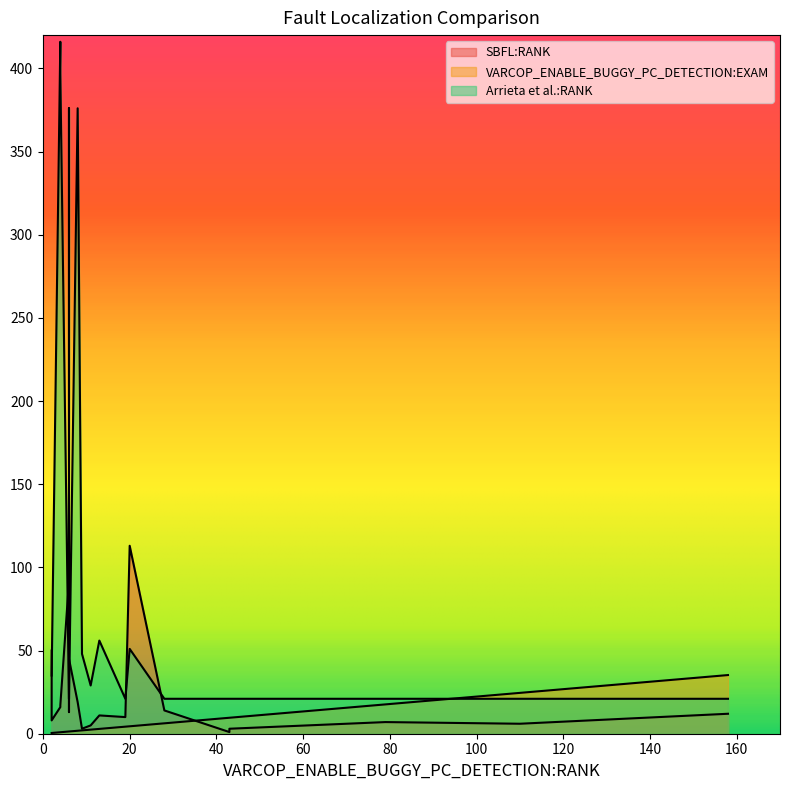

How many times do VARCOP_ENABLE_BUGGY_PC_DETECTION:EXAM and Arrieta et al.:RANK cross each other?

4